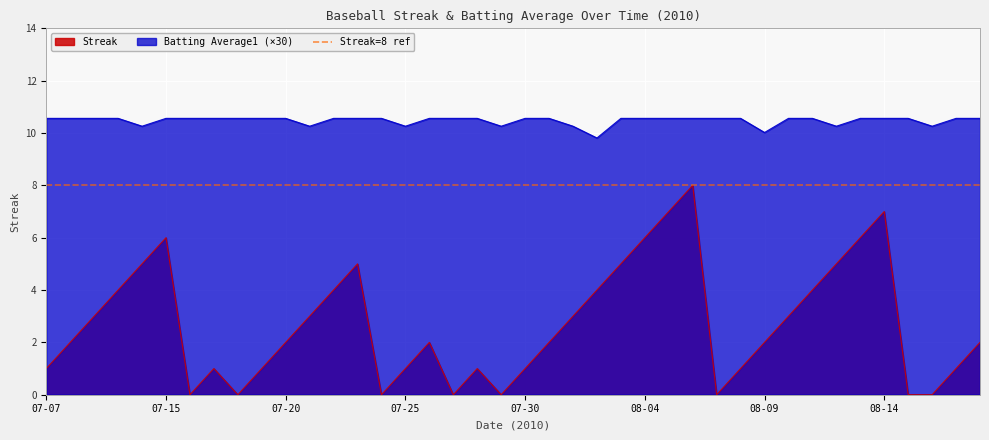

True or false: Streak and Batting Average1 cross at least once.

False